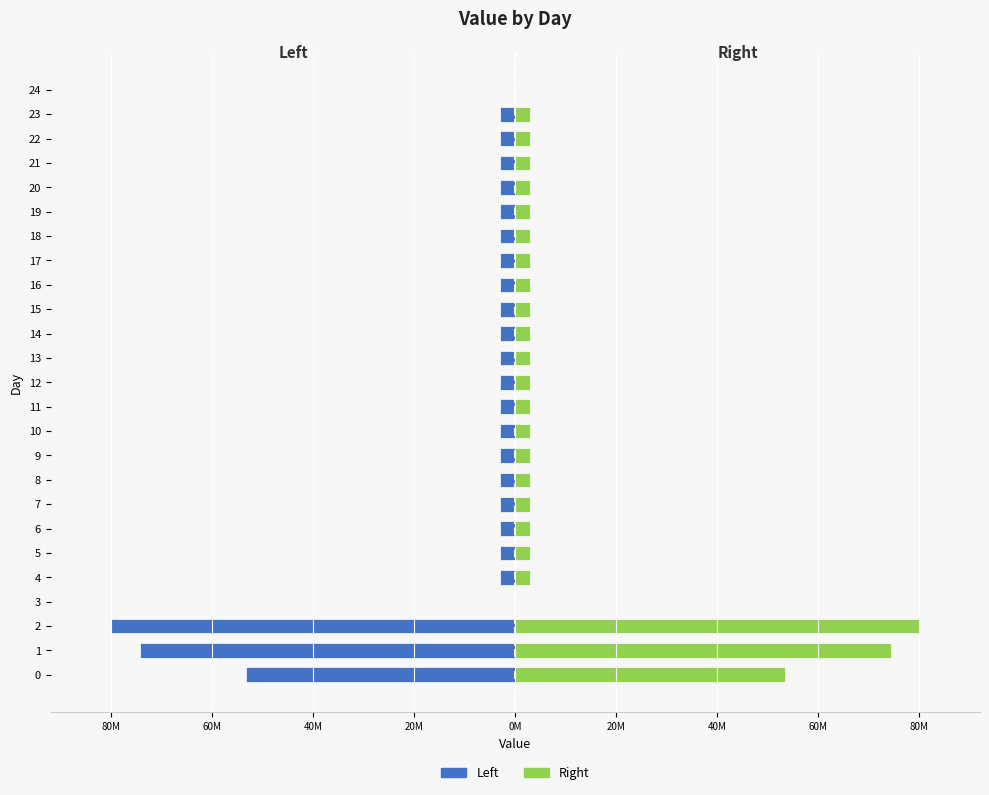

What are all the series names shown in the legend?

Left, Right